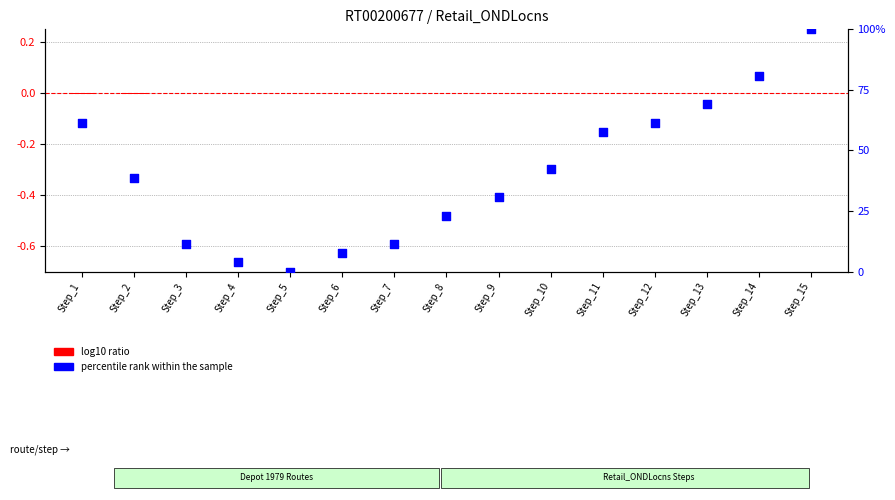

Is the value of percentile rank within the sample at Step_2 greater than the value of log10 ratio at Step_9?

Yes